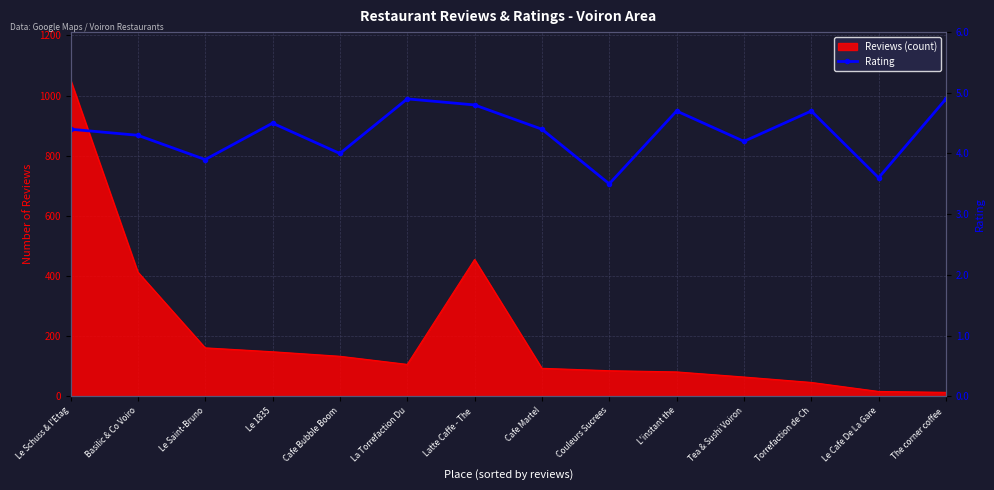

What is the smallest value displayed?

3.5